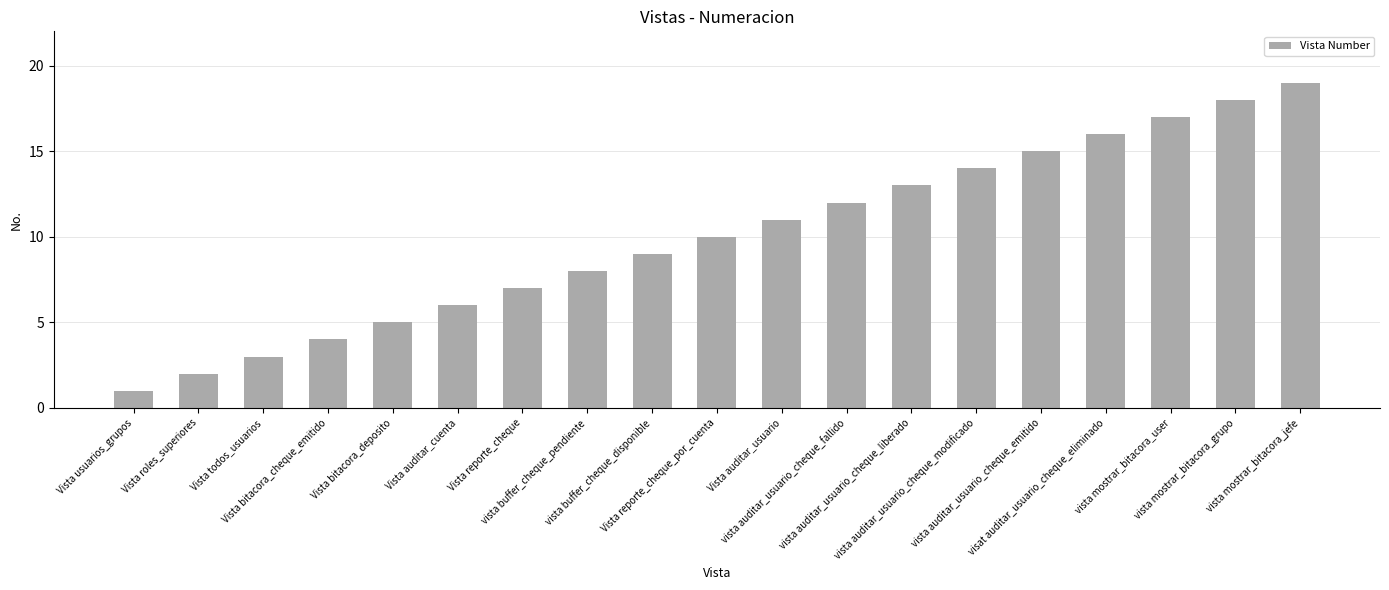

Rank the categories by value from highest to lowest.

vista mostrar_bitacora_jefe, vista mostrar_bitacora_grupo, vista mostrar_bitacora_user, visat auditar_usuario_cheque_eliminado, vista auditar_usuario_cheque_emitido, vista auditar_usuario_cheque_modificado, vista auditar_usuario_cheque_liberado, vista auditar_usuario_cheque_fallido, Vista auditar_usuario, Vista reporte_cheque_por_cuenta, vista buffer_cheque_disponible, vista buffer_cheque_pendiente, Vista reporte_cheque, Vista auditar_cuenta, Vista bitacora_deposito, Vista bitacora_cheque_emitido, Vista todos_usuarios, Vista roles_superiores, Vista usuarios_grupos